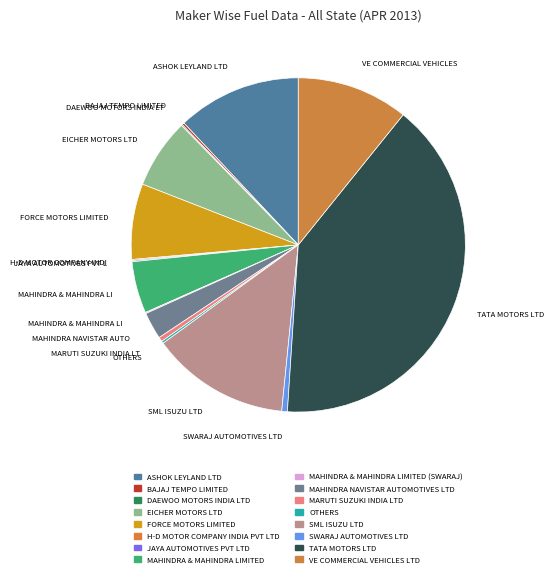

What portion of the pie excludes MAHINDRA NAVISTAR AUTOMOTIVES LTD?

97.4%